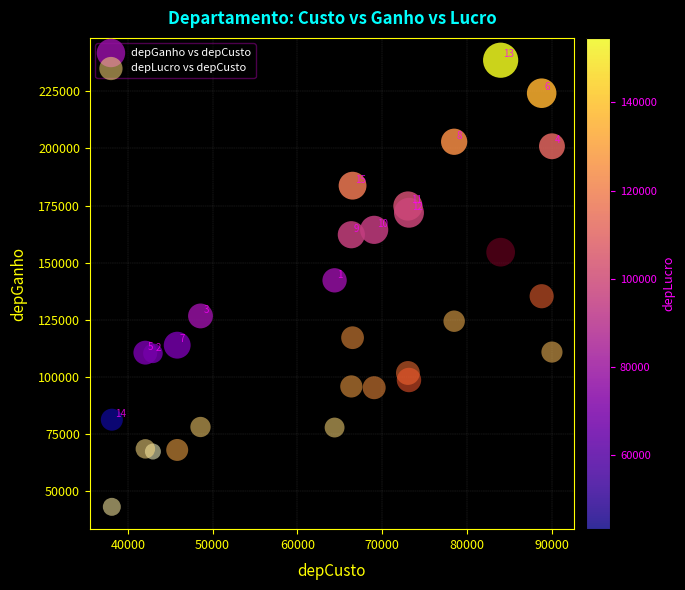

Across all data points, what is the range of X values (max minus min)?

51890.0